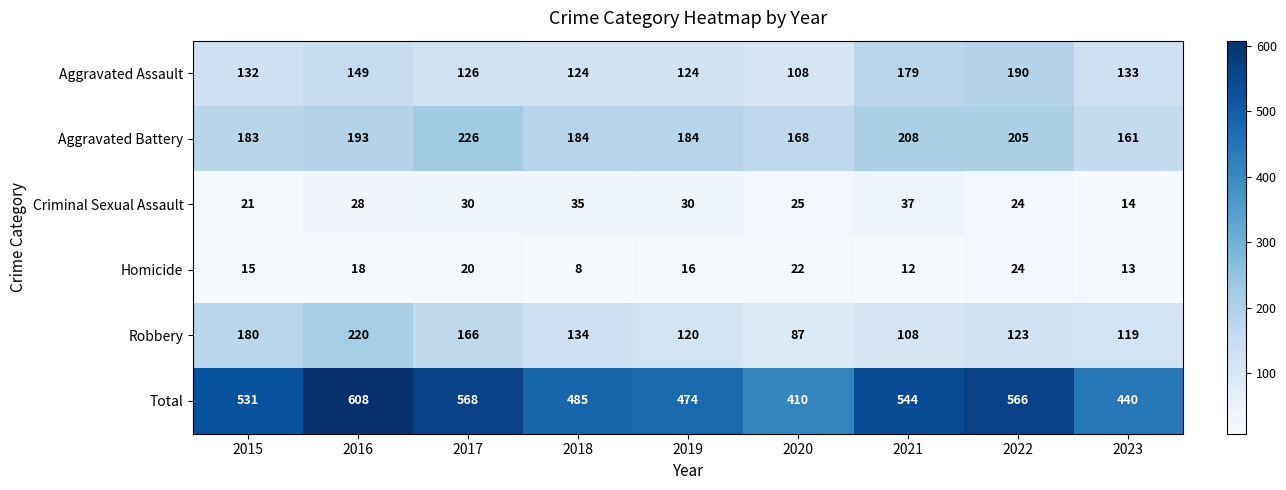

Which category has the lowest value in the Aggravated Battery series?

2023